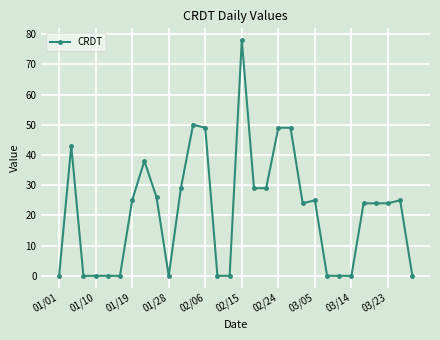

What is the maximum value shown in the chart?

78